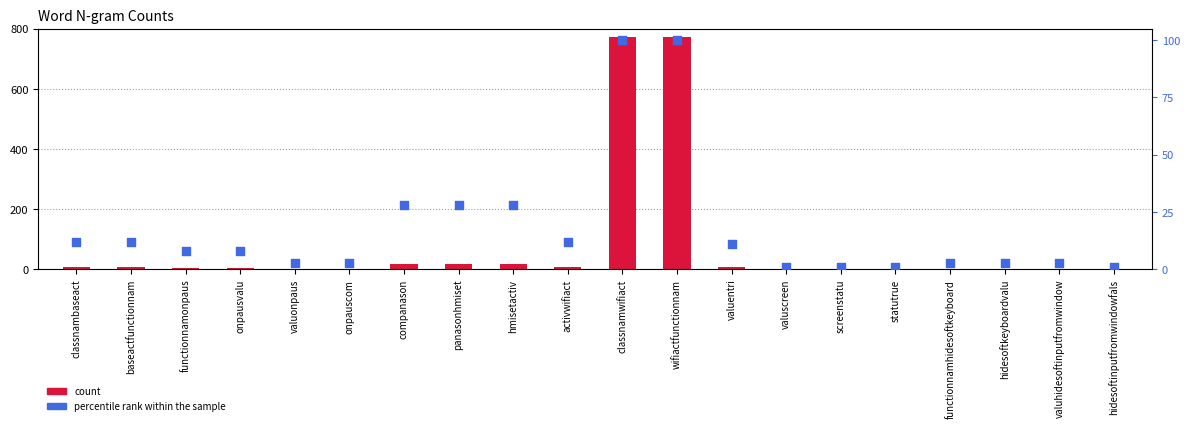

Is the value of percentile_rank at onpauscom greater than the value of count at onpausvalu?

No